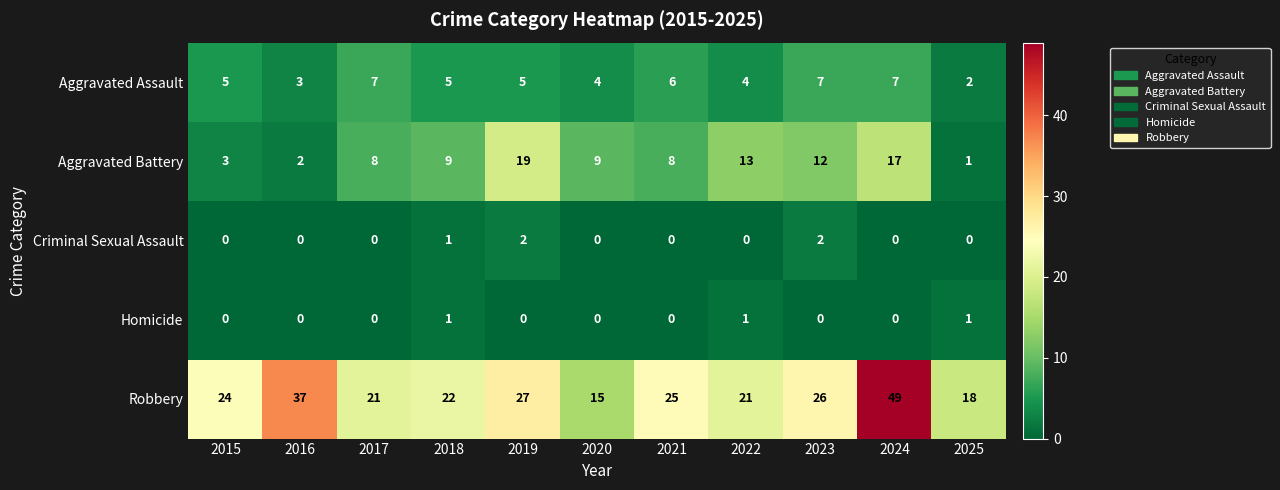

The Robbery series shows 24 at 2015. True or false?

True